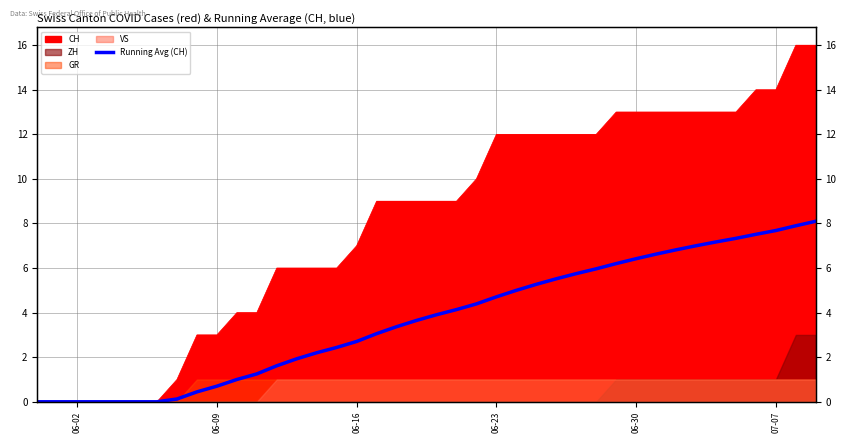

The chart shows a value of 3.3 at 6. True or false?

False